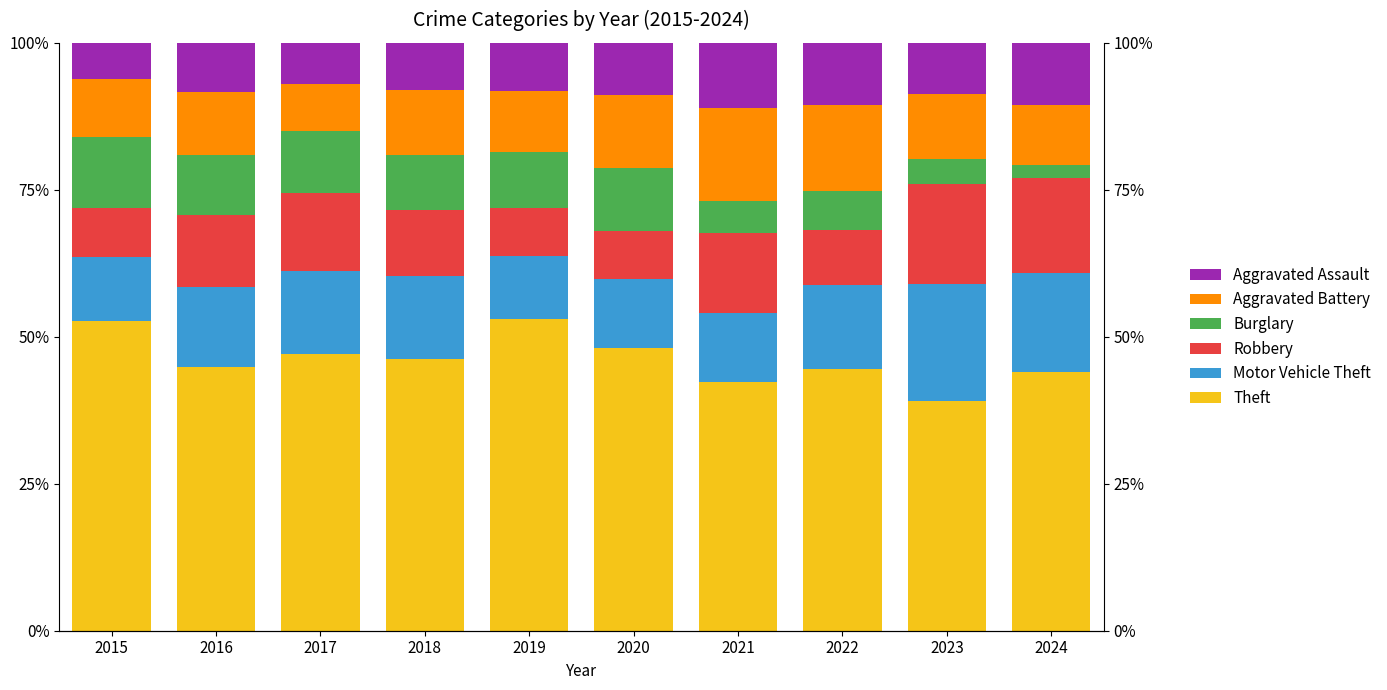

Rank the series at 2015 from lowest to highest value.

Aggravated Assault, Robbery, Aggravated Battery, Motor Vehicle Theft, Burglary, Theft